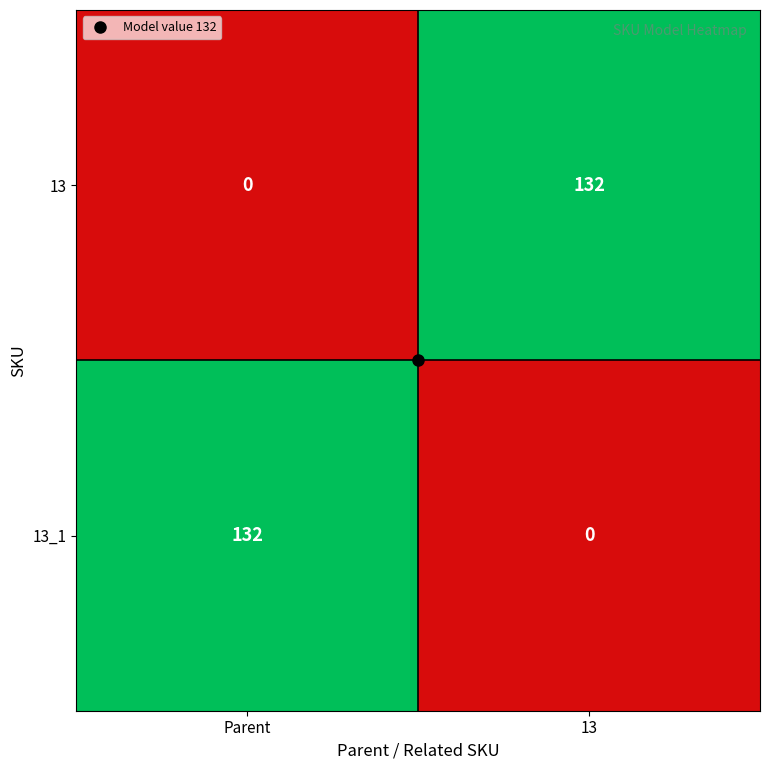

At which label does 13 reach its minimum?

Parent